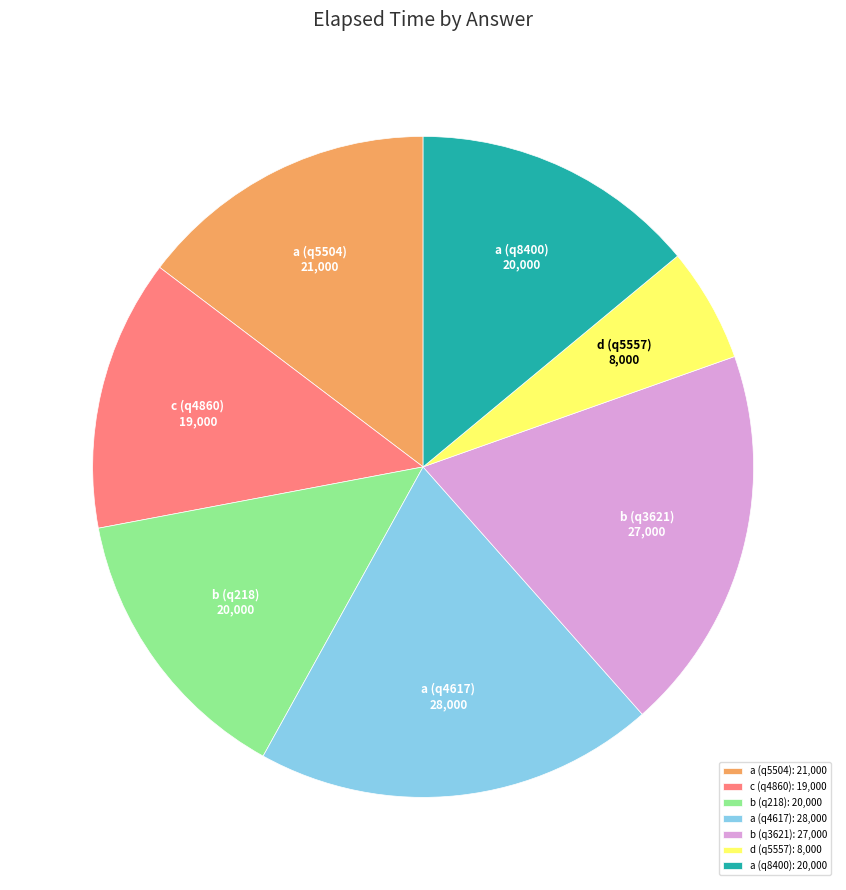

Does b (q218) account for over 50% of the chart?

No